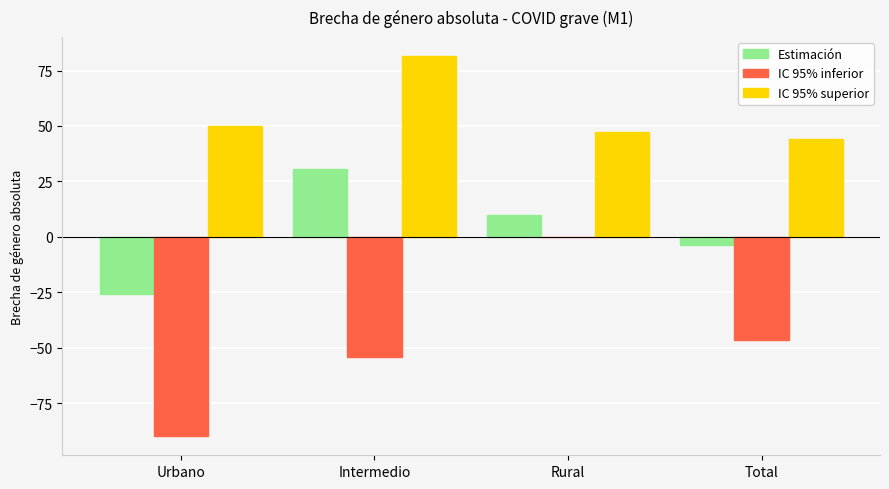

What is the maximum value shown in the chart?

81.6